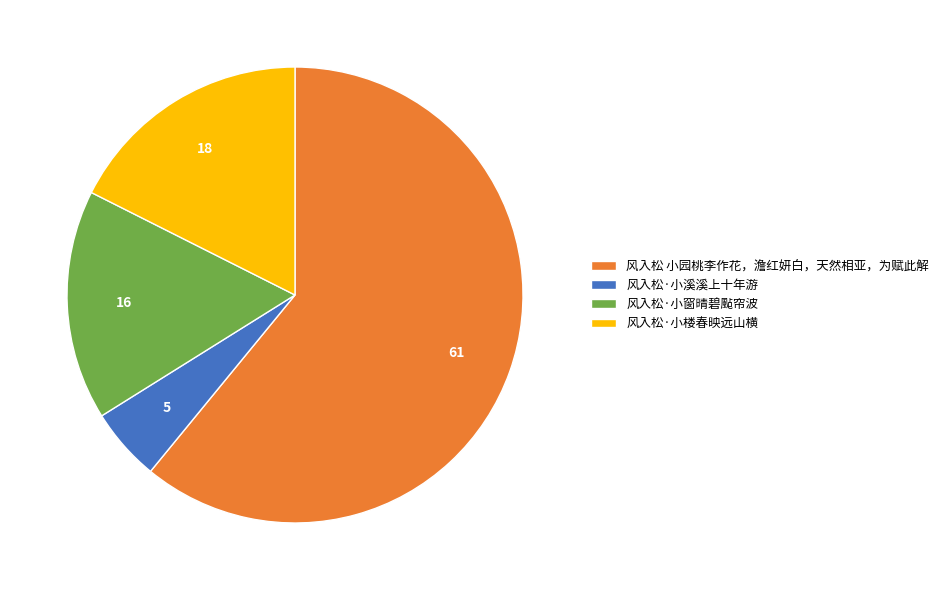

Is there any slice that represents more than half of the pie?

Yes